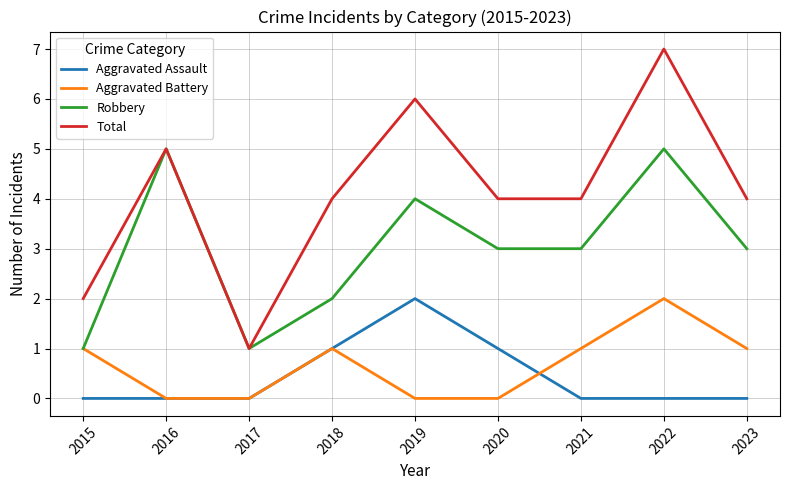

True or false: Aggravated Battery has a value of 3 at 2022.

False